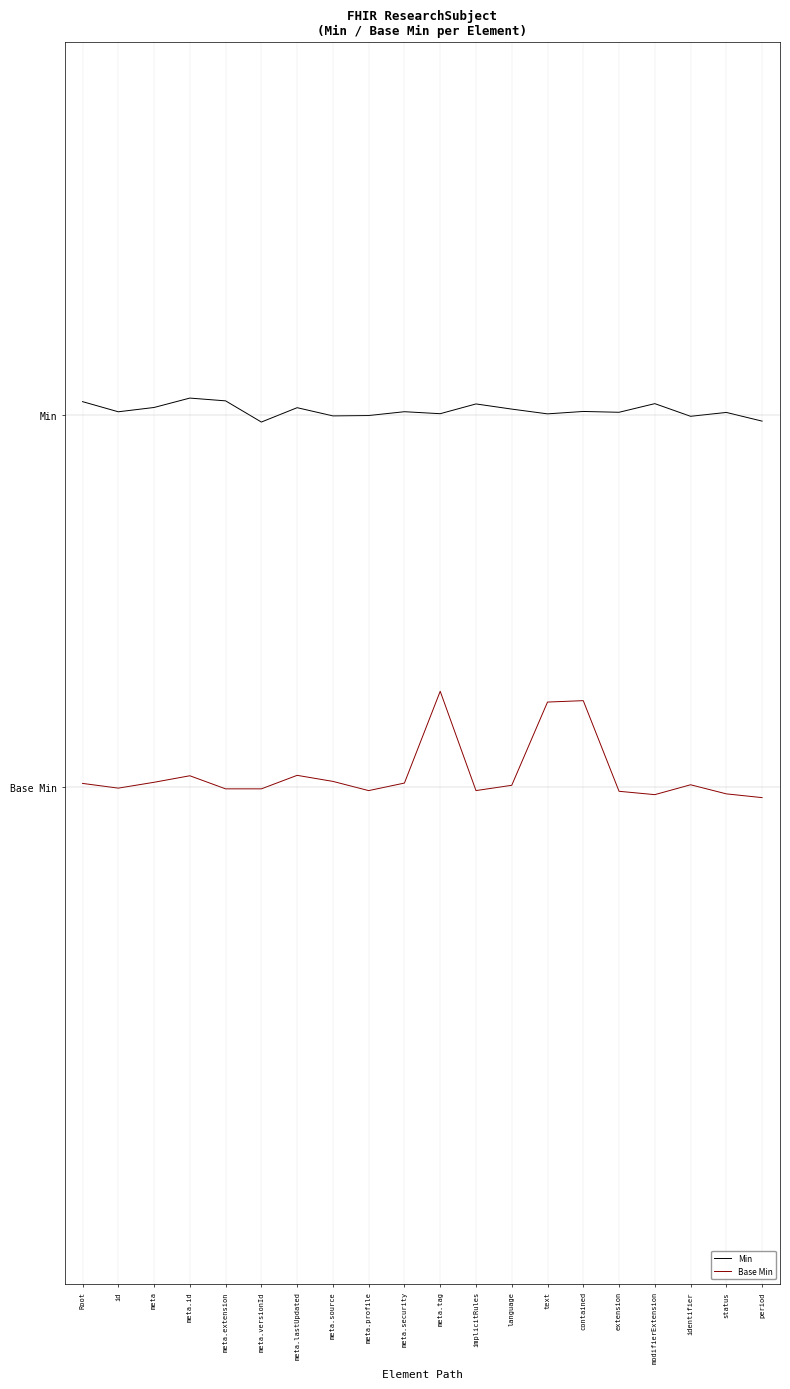

What is the sum of all Base Min values?

-28.9